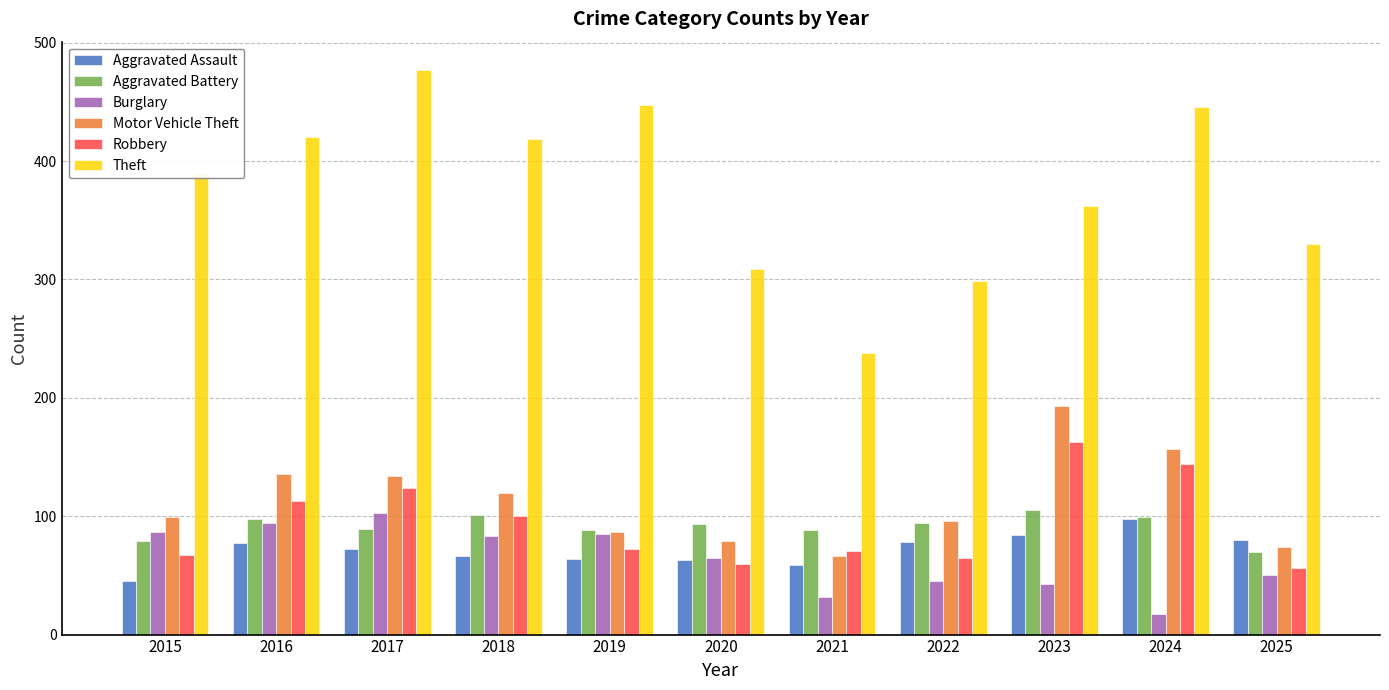

How many values in the Aggravated Assault series are below 72?

5